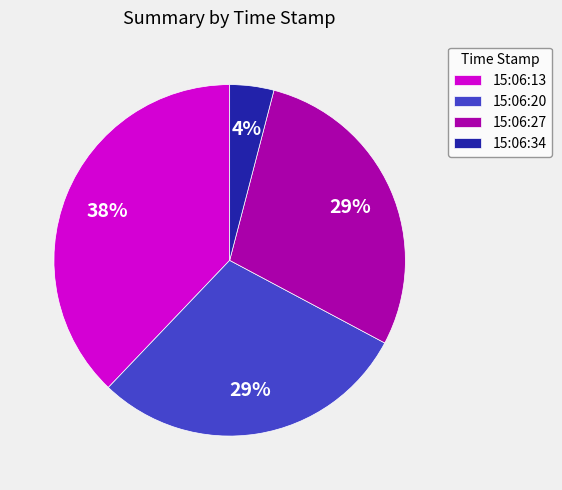

Which slice is the largest?

15:06:13